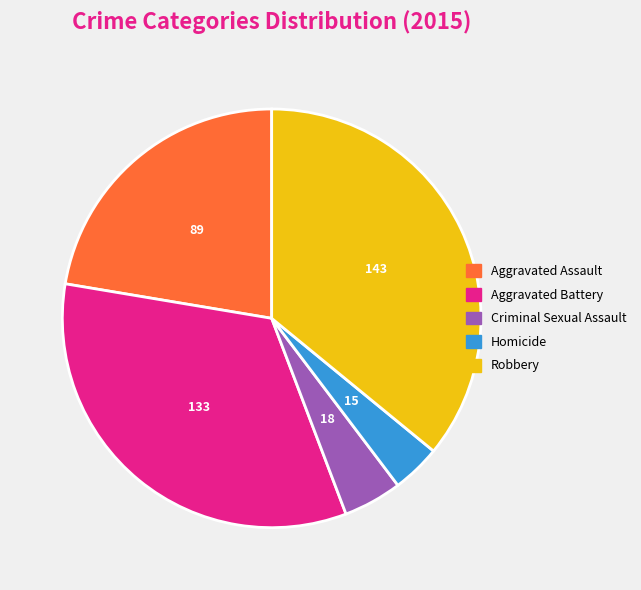

Rank the categories by value from lowest to highest.

Homicide, Criminal Sexual Assault, Aggravated Assault, Aggravated Battery, Robbery